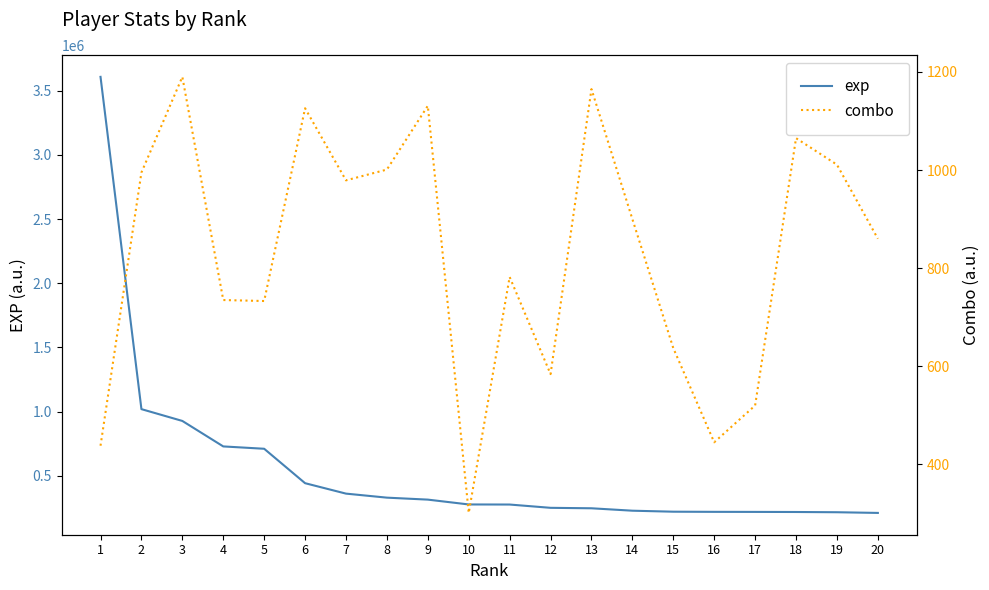

Reading right to left, extract all data points from this chart.

exp: 20=211902	19=217225	18=219071	17=219772	16=220249	15=221421	14=229172	13=247991	12=251552	11=277161	10=277802	9=315434	8=330796	7=362133	6=443393	5=711438	4=729627	3=928049	2=1019976	1=3607088
combo: 20=860	19=1011	18=1065	17=520	16=445	15=637	14=900	13=1165	12=584	11=782	10=301	9=1131	8=1001	7=979	6=1126	5=733	4=735	3=1190	2=995	1=438